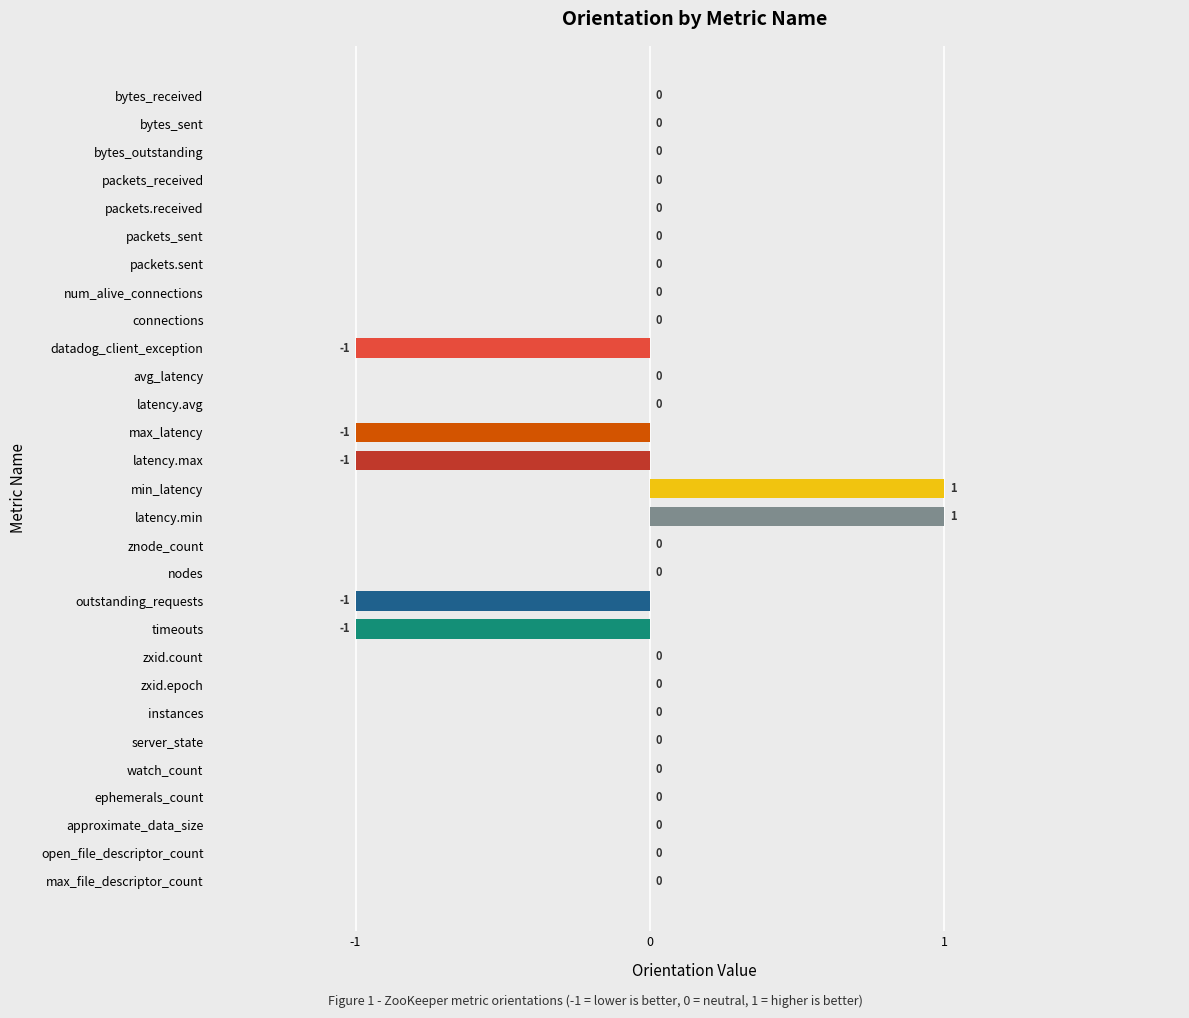

The chart shows a value of 1 at packets.received. True or false?

False